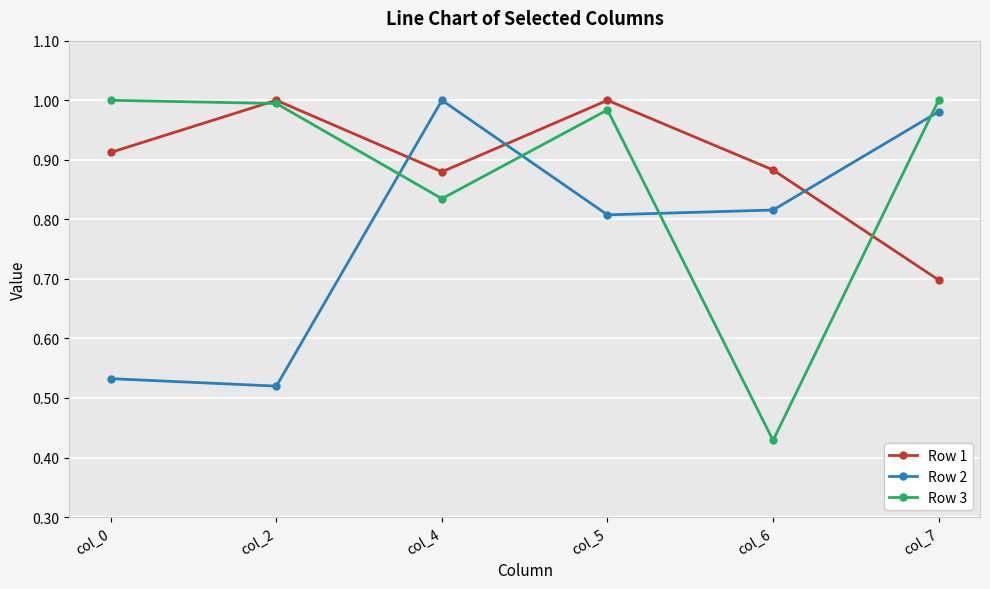

True or false: Row 2 has a value of 1.0 at col_7.

True